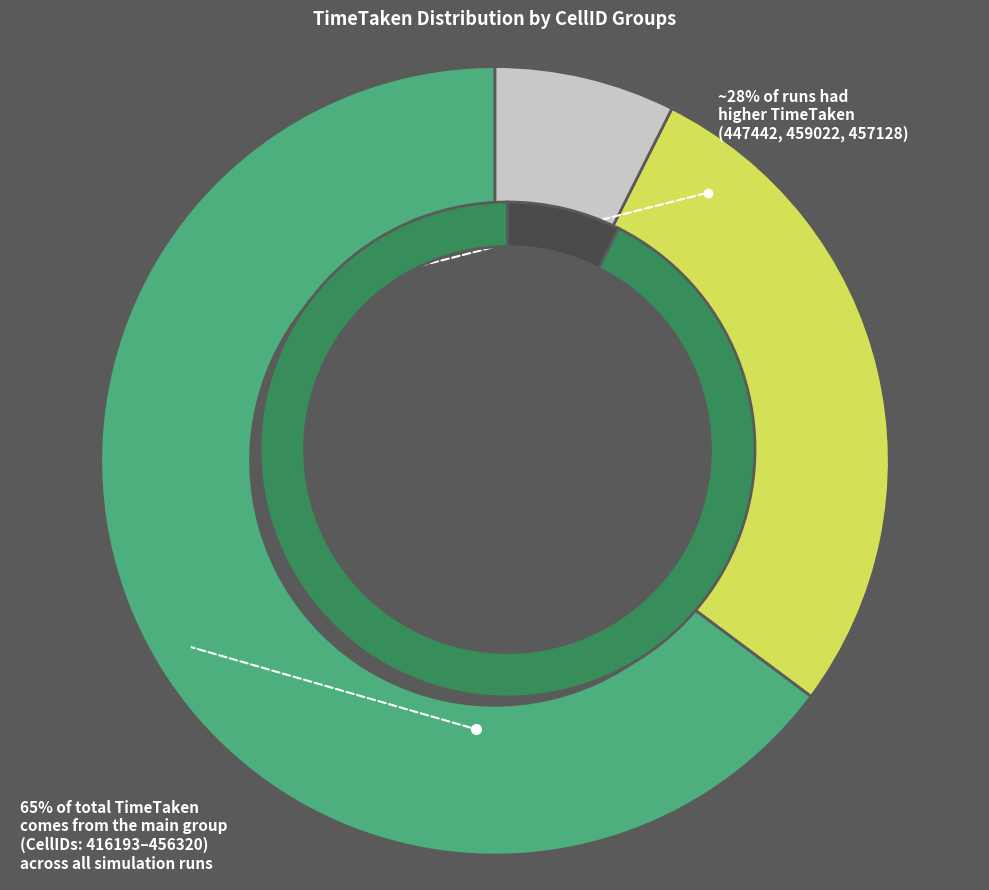

True or false: 459022 accounts for 5% of the total.

False